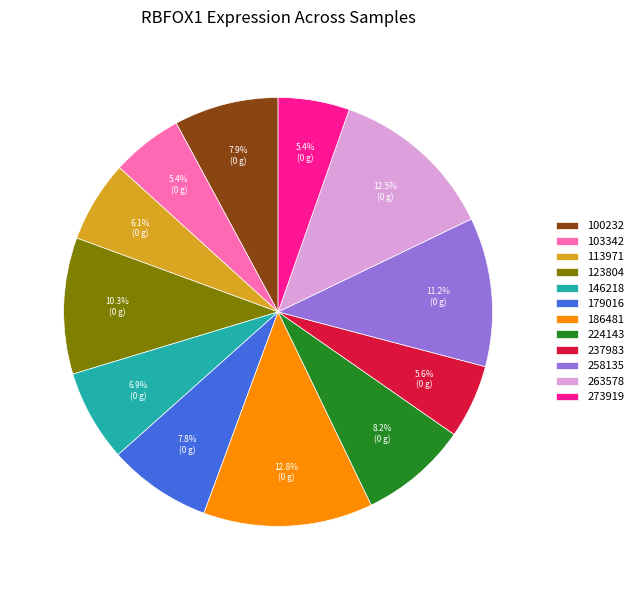

Do 113971 and 237983 together represent more than half of the pie?

No